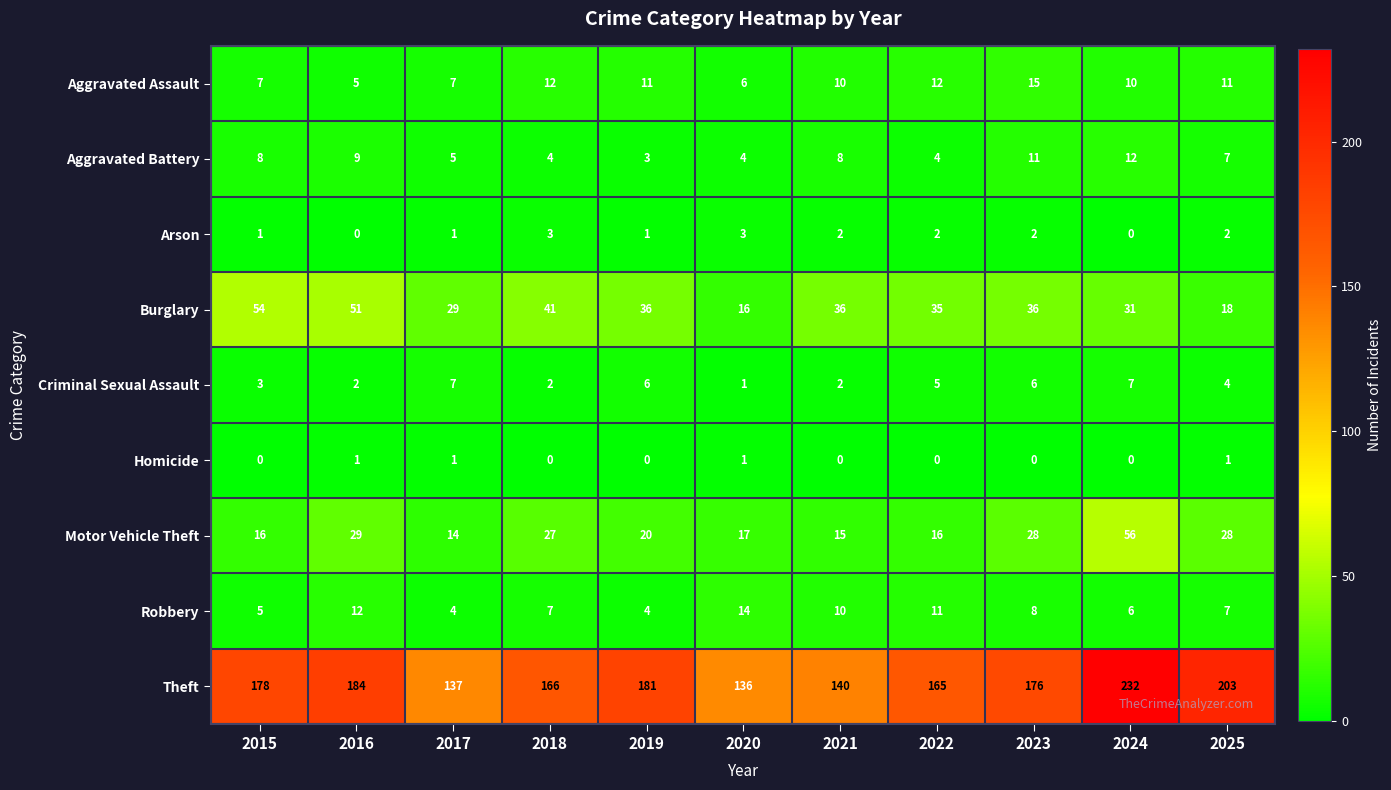

The value of Aggravated Battery at 2024 is 20. True or false?

False